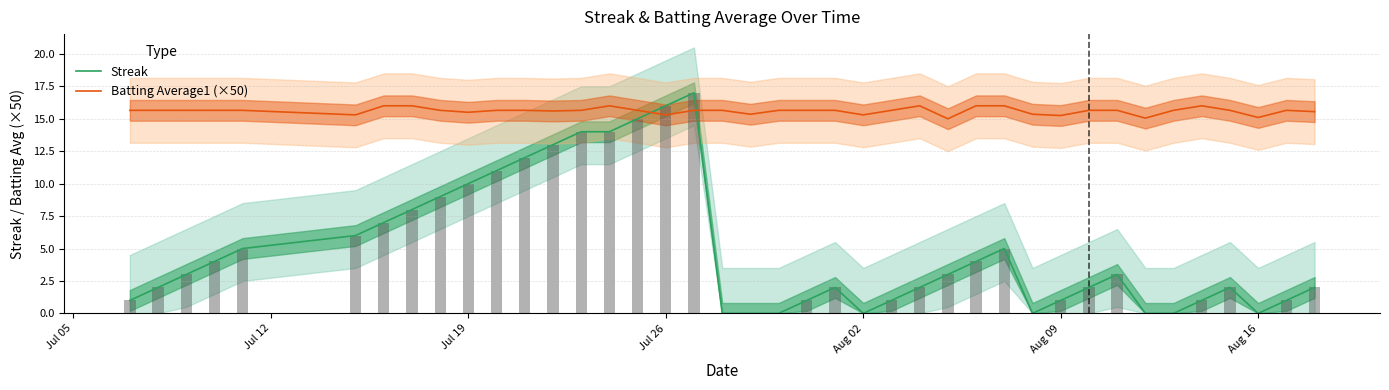

List the series in order of their overall mean, highest first.

Batting Average1 (×50), Streak